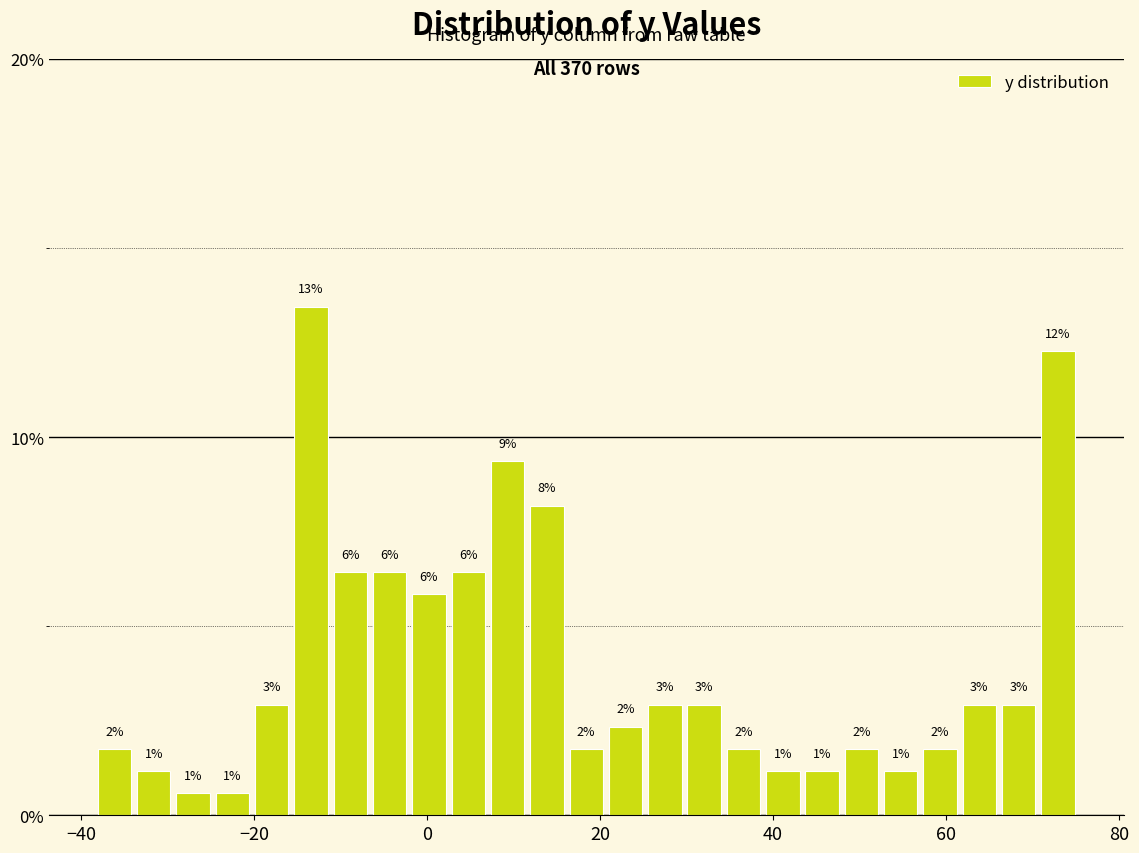

Read against the x-axis, roughly where is the centre of the tallest bar?

-14